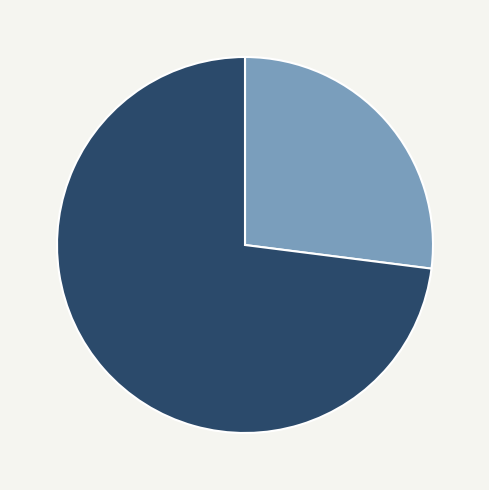

Is there a majority slice in this chart?

Yes